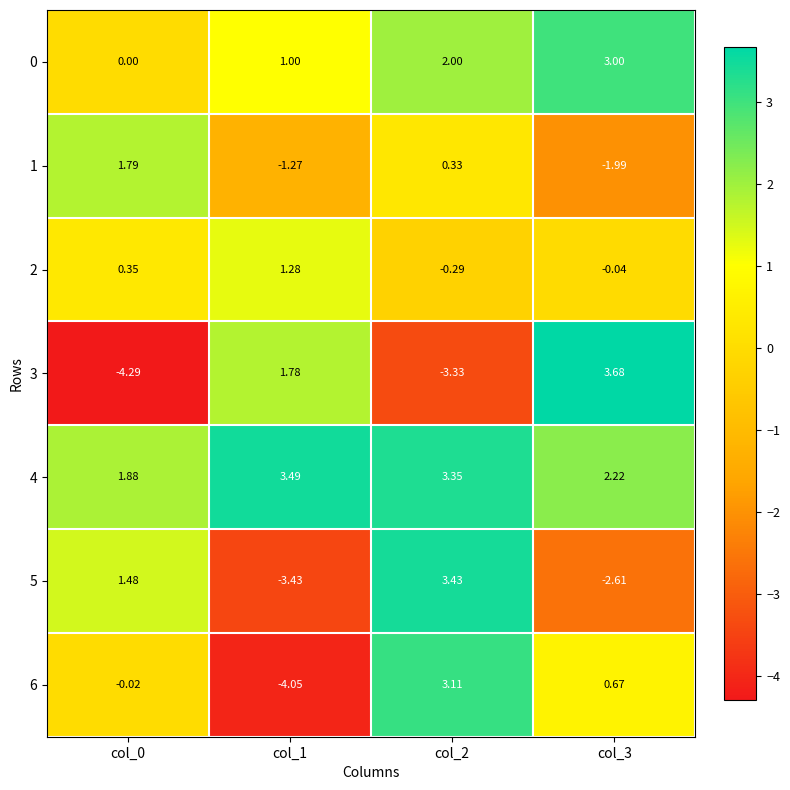

Is the value of 4 at col_2 greater than the value of 1 at col_3?

Yes